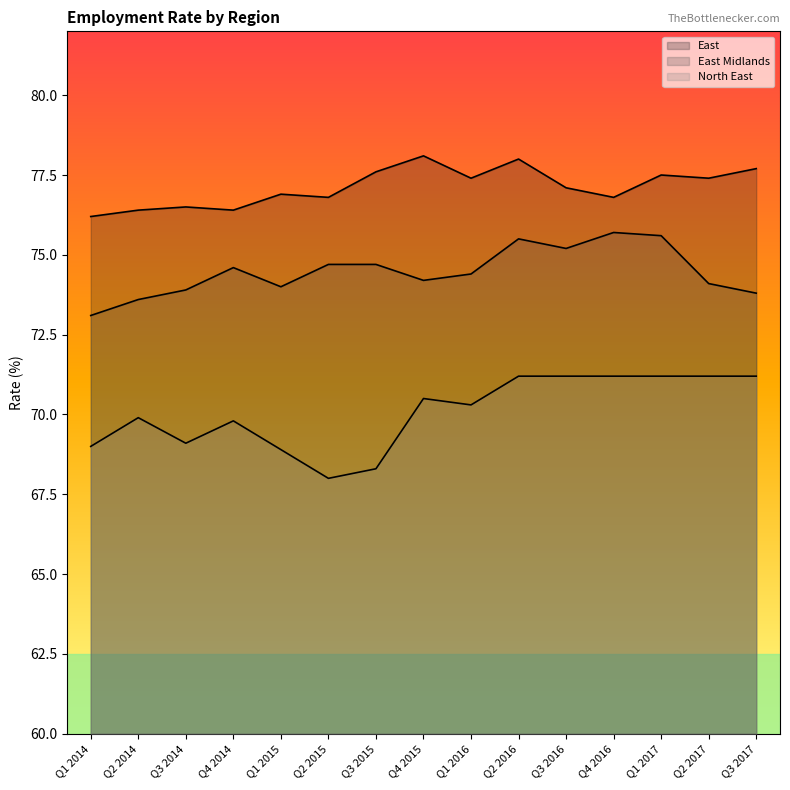

Where does the East Midlands series first go above 74?

Q4 2014